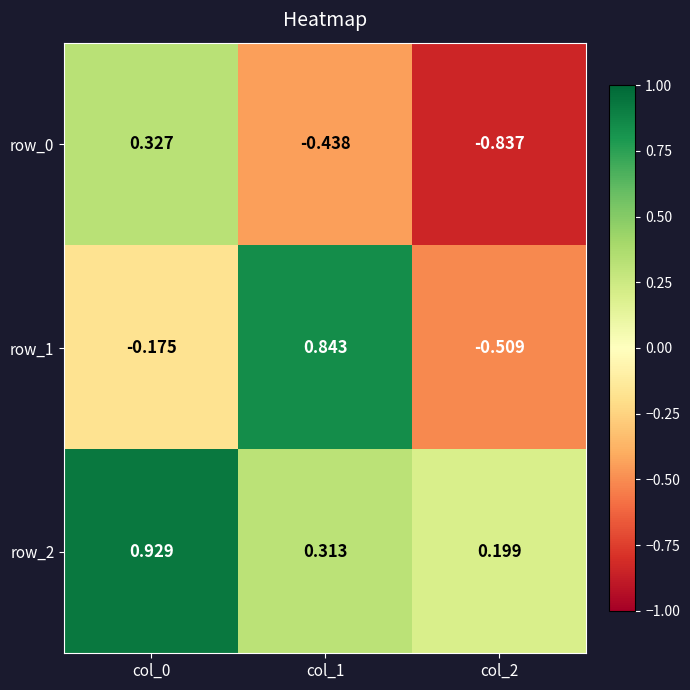

How many values in row_1 are above zero?

1